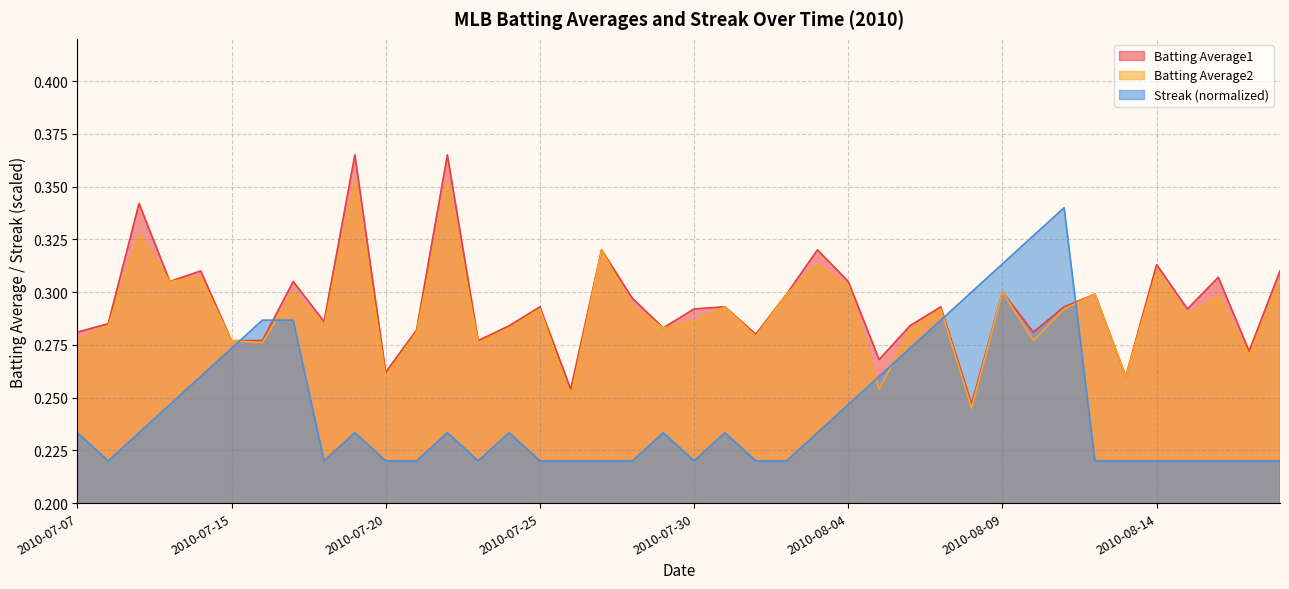

True or false: Batting Average2 has a value of 0.4 at 2010-07-18.

False